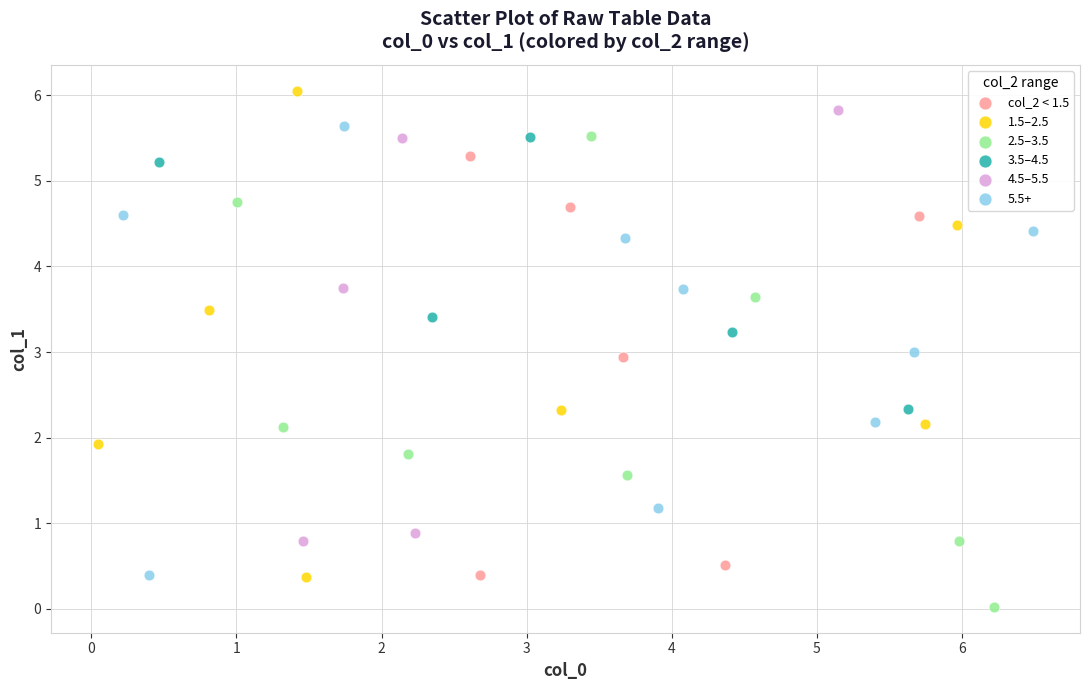

Which series contains the highest Y value?

1.5–2.5